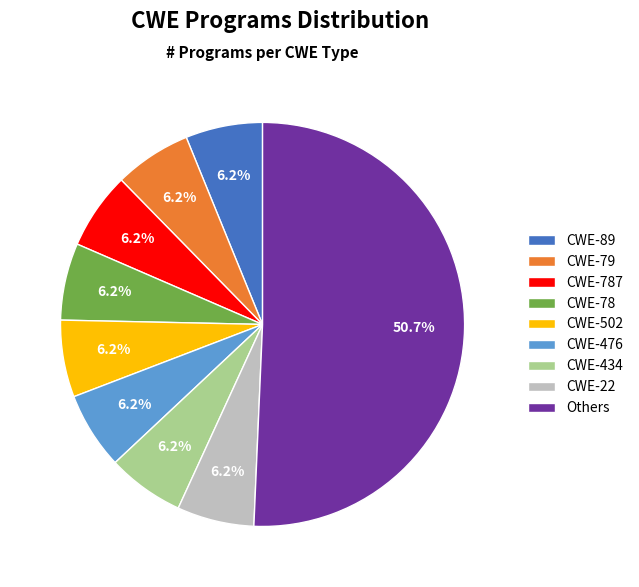

What is the largest slice in the pie chart?

Others